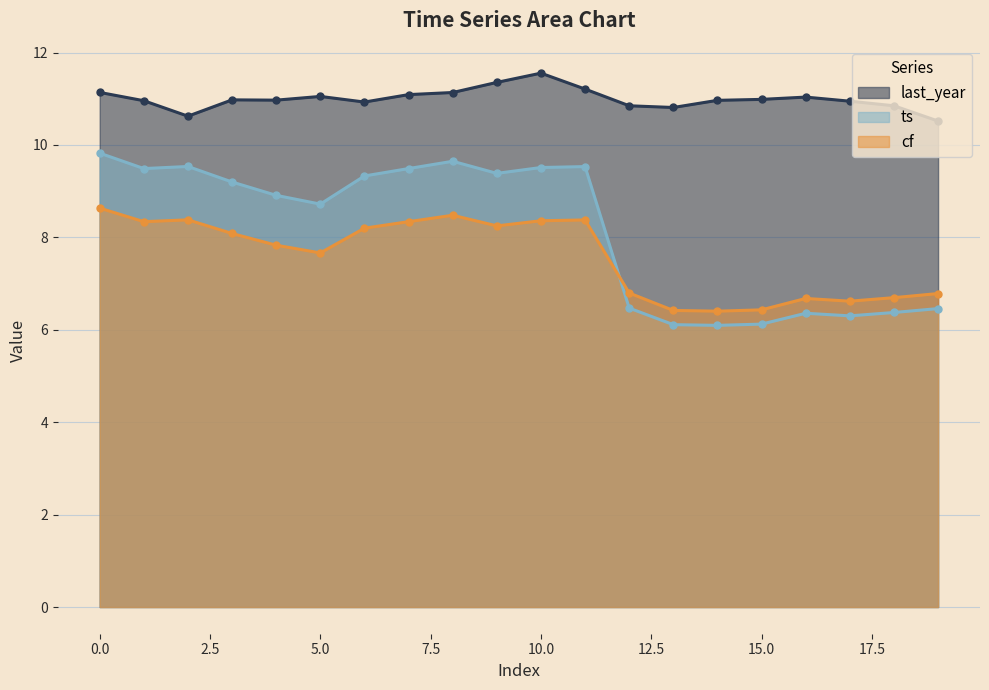

Which label corresponds to the smallest value in the chart?

14